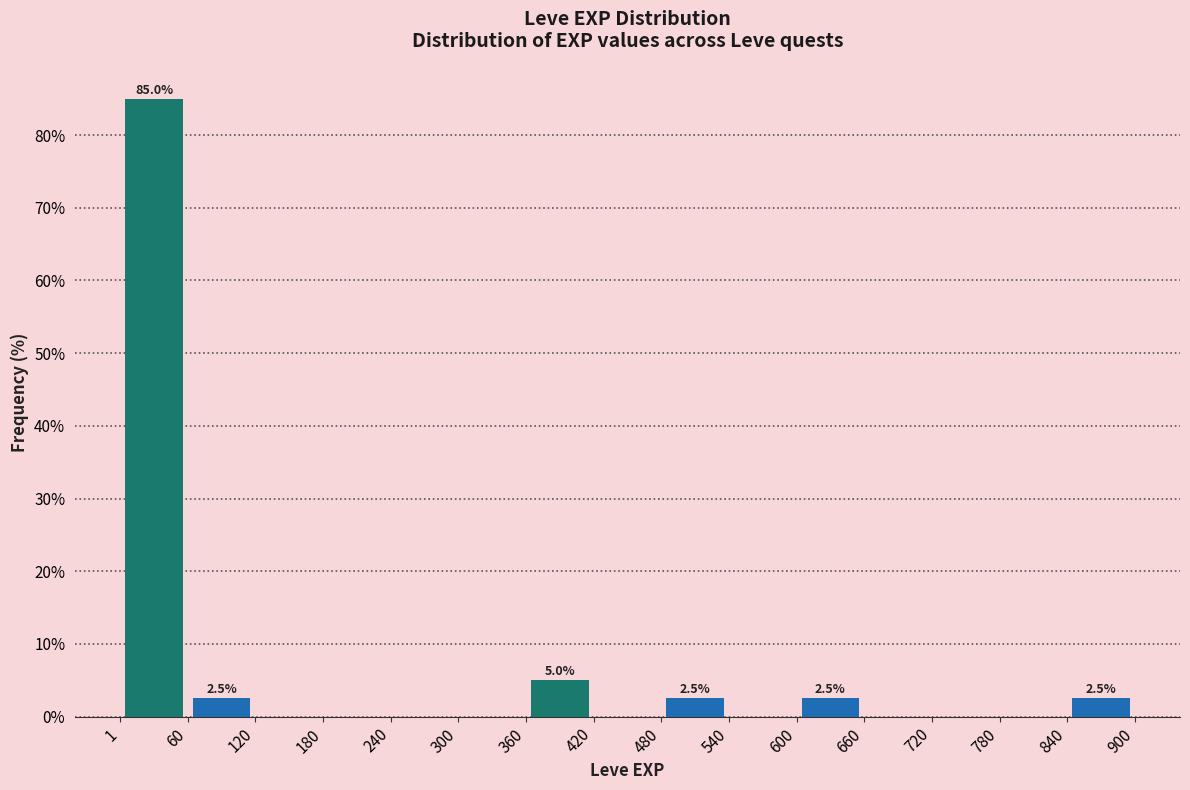

Which range on the x-axis has the tallest bar?

1 to 60